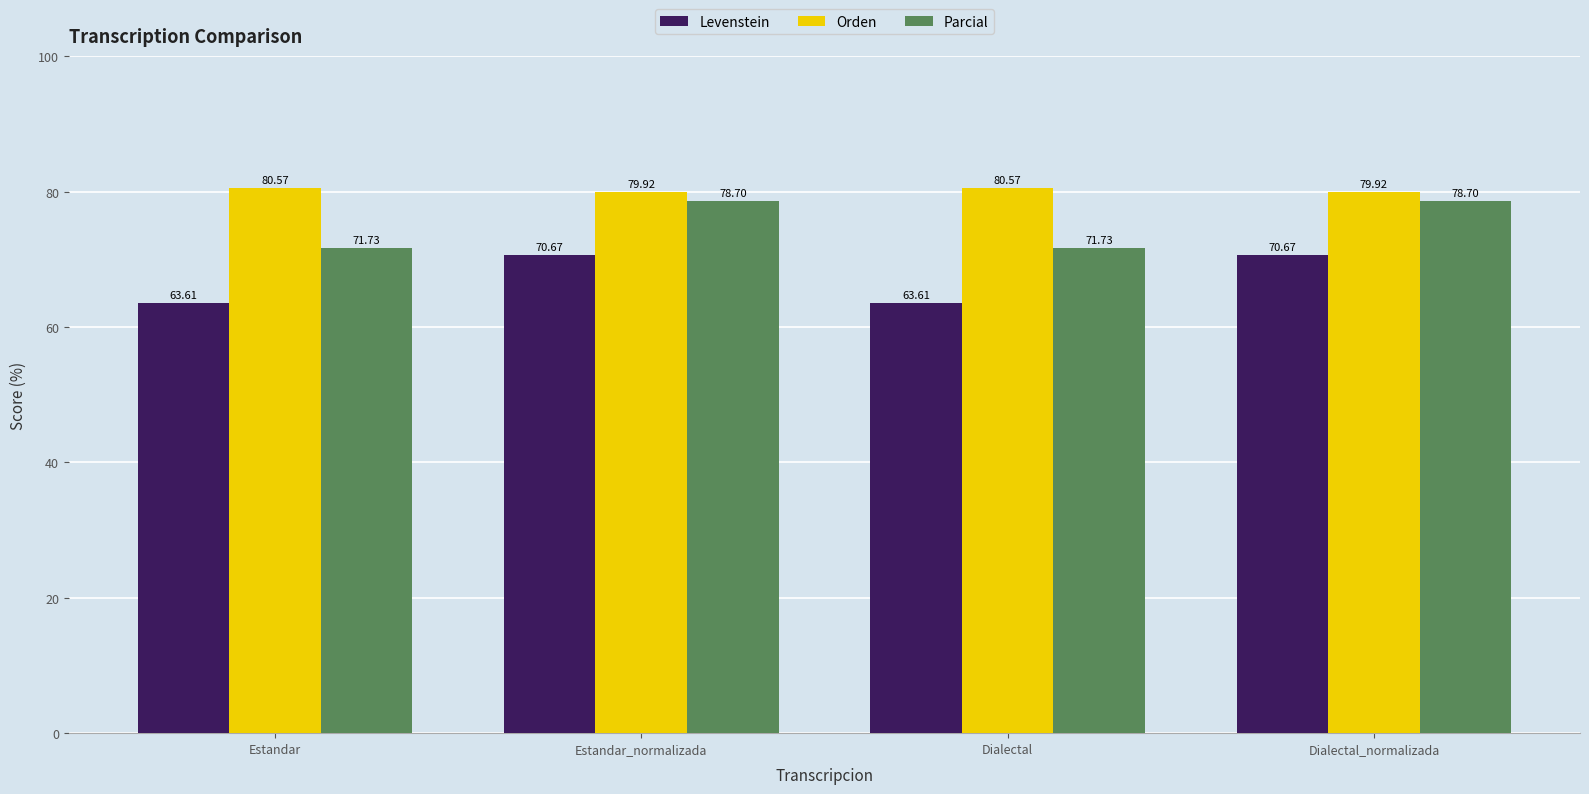

Reading right to left, list all the values displayed in this chart.

Levenstein: Dialectal_normalizada=70.7	Dialectal=63.6	Estandar_normalizada=70.7	Estandar=63.6
Orden: Dialectal_normalizada=79.9	Dialectal=80.6	Estandar_normalizada=79.9	Estandar=80.6
Parcial: Dialectal_normalizada=78.7	Dialectal=71.7	Estandar_normalizada=78.7	Estandar=71.7